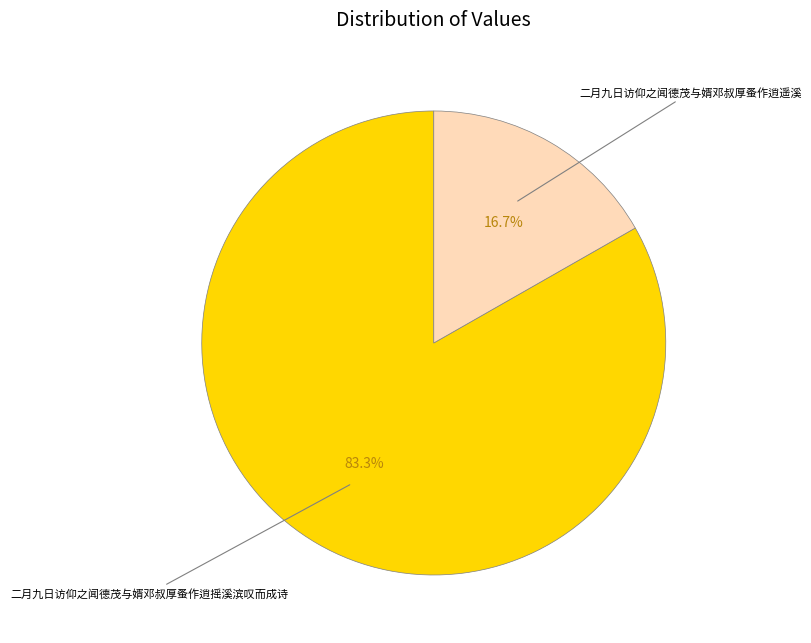

Is there any slice that represents more than half of the pie?

Yes